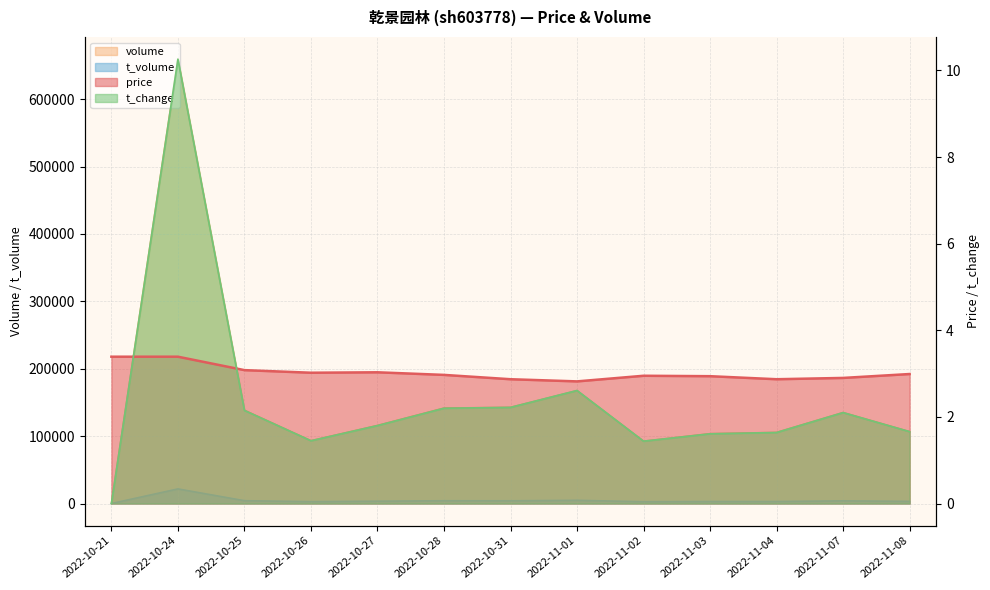

Between 2022-10-26 and 2022-10-31, which series saw the biggest shift?

volume